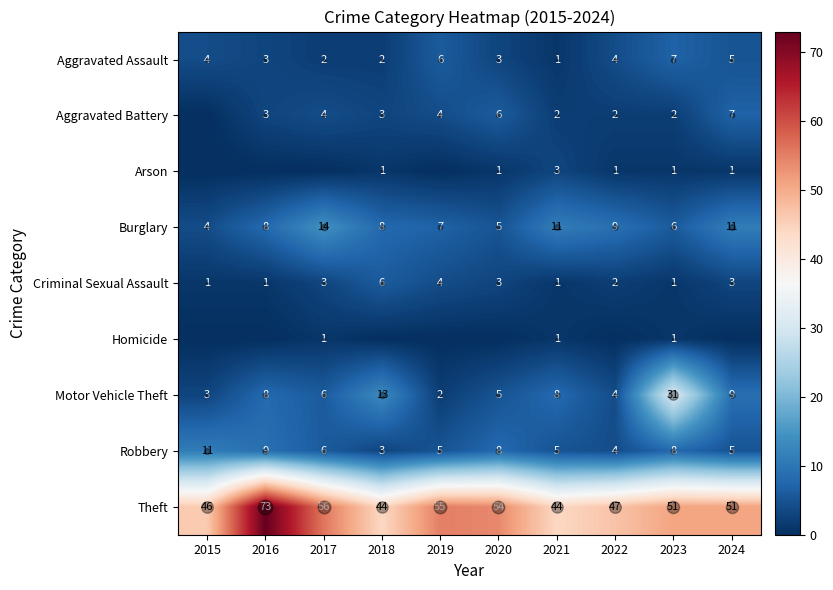

At which label is Aggravated Assault closest to 4?

2015